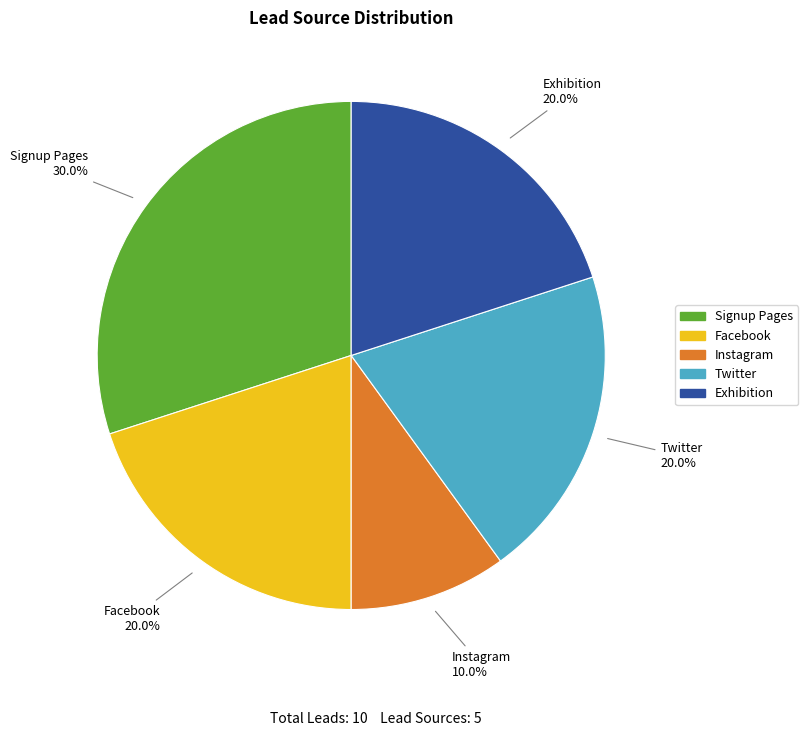

True or false: Instagram accounts for 1% of the total.

False